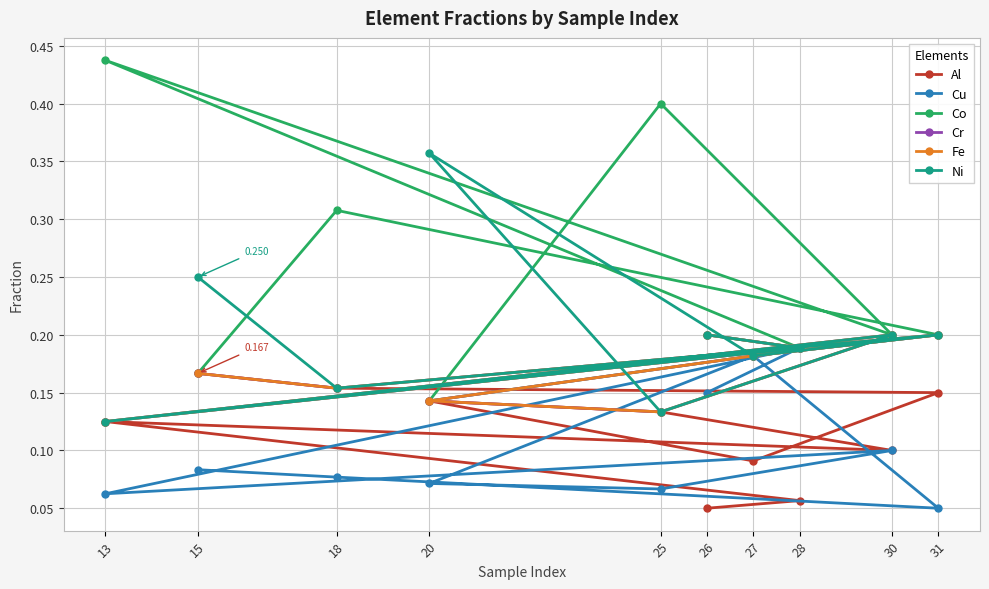

What is the difference between the highest and lowest values at 18?

0.2